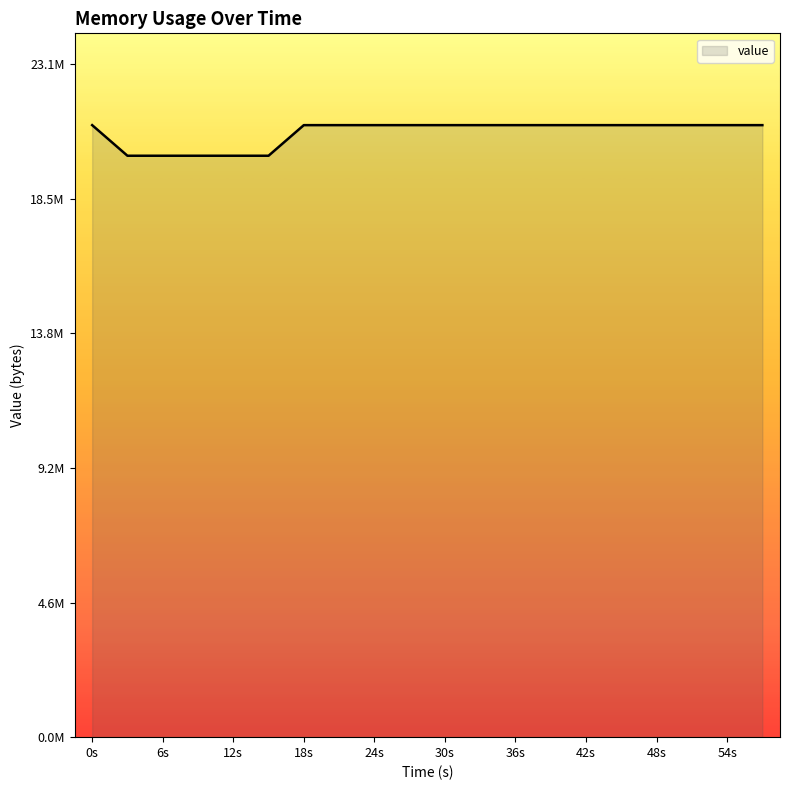

Does the chart have visible grid lines?

No